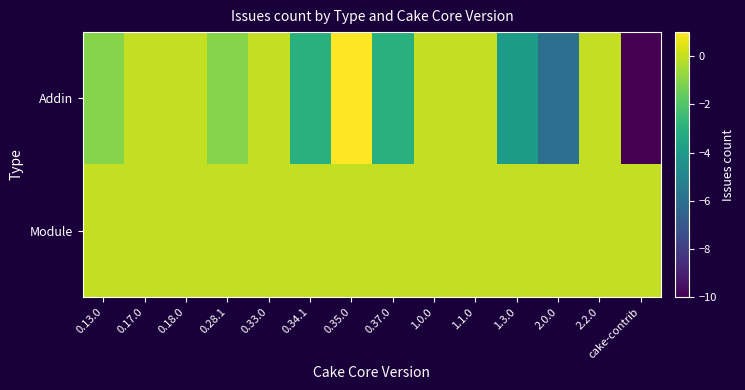

Rank the series by their average value, from lowest to highest.

Addin, Module